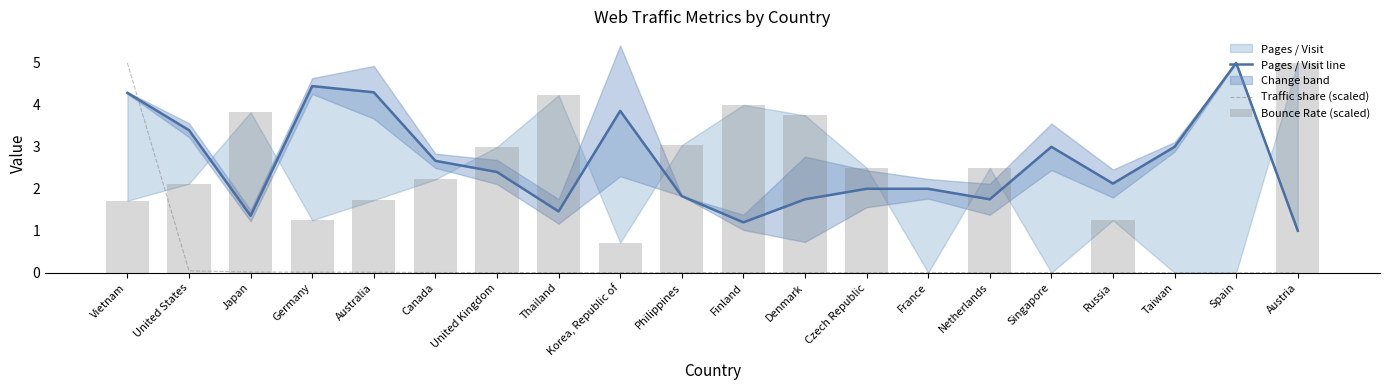

Reading right to left, what are all the values shown in this chart?

Pages / Visit line: Austria=1.0	Spain=5.0	Taiwan=3.0	Russia=2.1	Singapore=3.0	Netherlands=1.8	France=2.0	Czech Republic=2.0	Denmark=1.8	Finland=1.2	Philippines=1.8	Korea, Republic of=3.9	Thailand=1.5	United Kingdom=2.4	Canada=2.7	Australia=4.3	Germany=4.4	Japan=1.4	United States=3.4	Vietnam=4.3
Traffic share (scaled): Austria=0.0	Spain=0.0	Taiwan=0.0	Russia=0.0	Singapore=0.0	Netherlands=0.0	France=0.0	Czech Republic=0.0	Denmark=0.0	Finland=0.0	Philippines=0.0	Korea, Republic of=0.0	Thailand=0.0	United Kingdom=0.0	Canada=0.0	Australia=0.0	Germany=0.0	Japan=0.0	United States=0.0	Vietnam=5.0
Bounce Rate (scaled): Austria=5.0	Spain=0.0	Taiwan=0.0	Russia=1.2	Singapore=0.0	Netherlands=2.5	France=0.0	Czech Republic=2.5	Denmark=3.8	Finland=4.0	Philippines=3.0	Korea, Republic of=0.7	Thailand=4.2	United Kingdom=3.0	Canada=2.2	Australia=1.7	Germany=1.2	Japan=3.8	United States=2.1	Vietnam=1.7